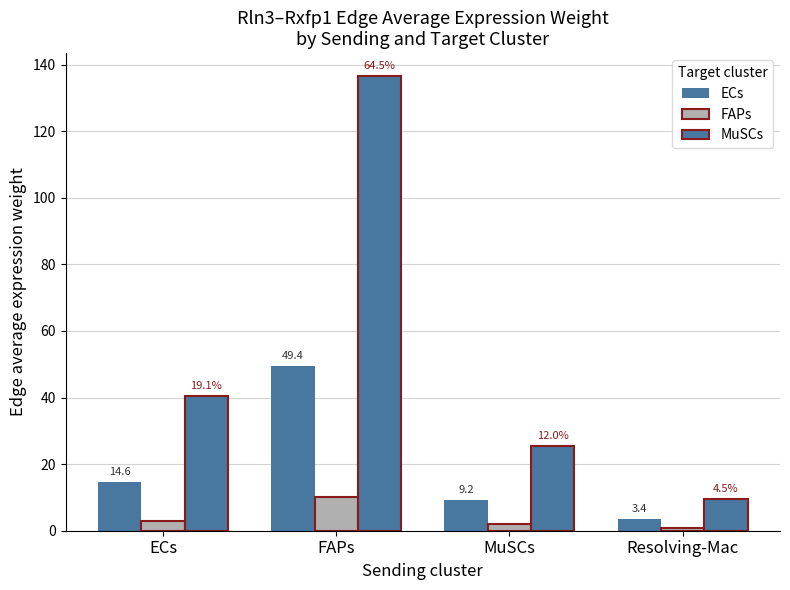

Which category has the lowest value in the FAPs series?

Resolving-Mac